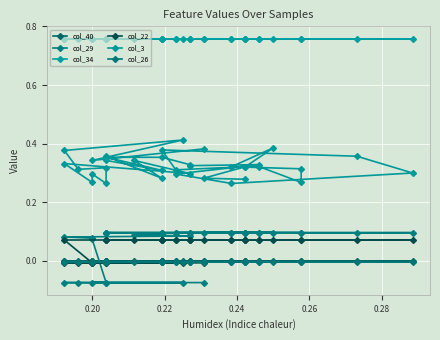

How many data points does each series have?

36